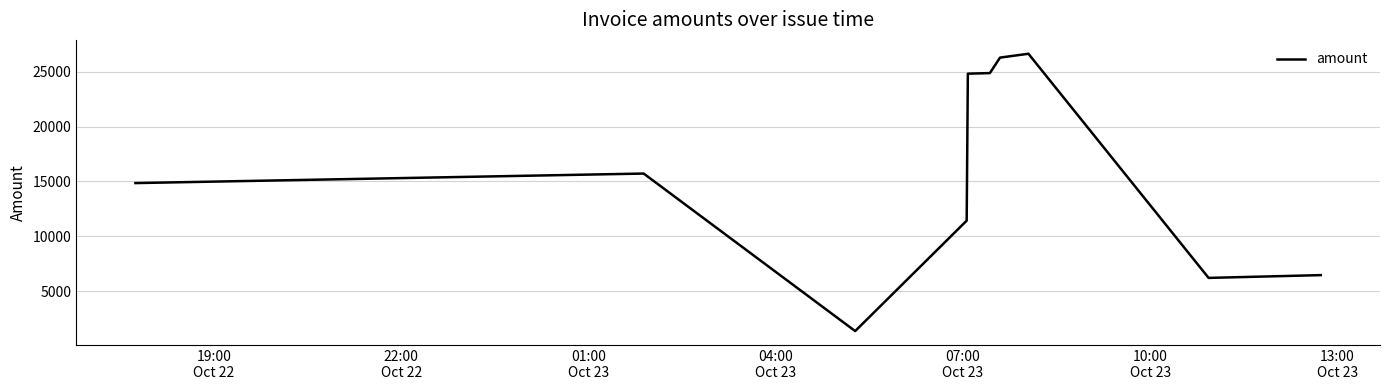

What is the maximum value shown in the chart?

26640.4